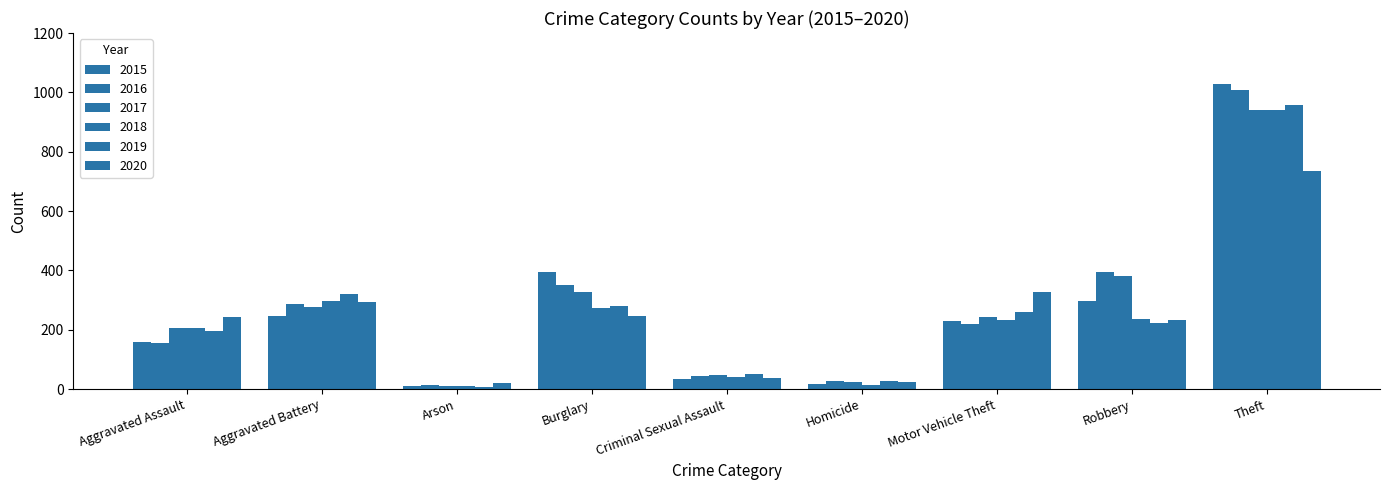

What is the difference between the 2016 values at Robbery and Criminal Sexual Assault?

351